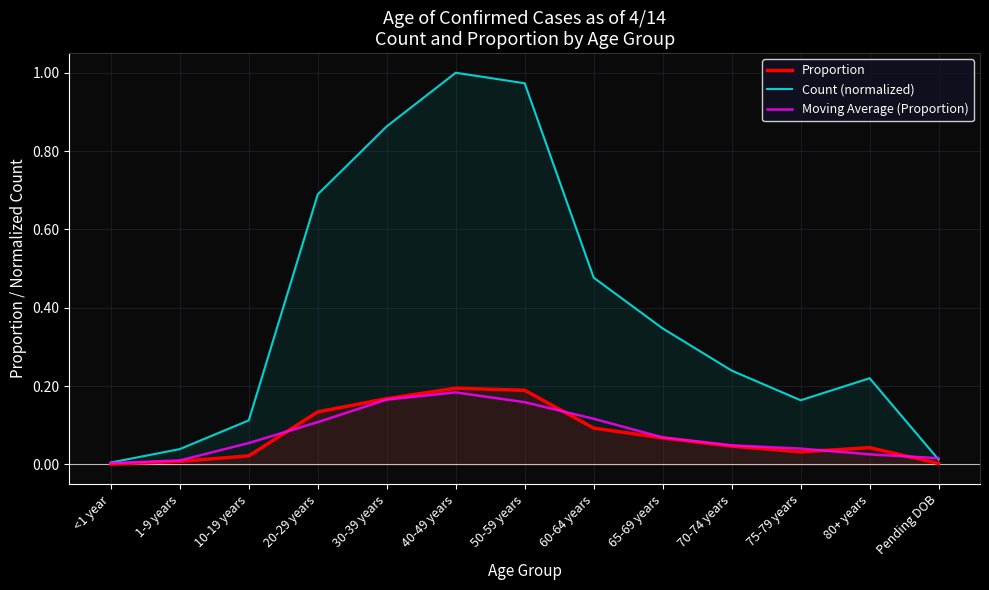

What is the difference between the Moving Average (Proportion) values at 20-29 years and 75-79 years?

0.1